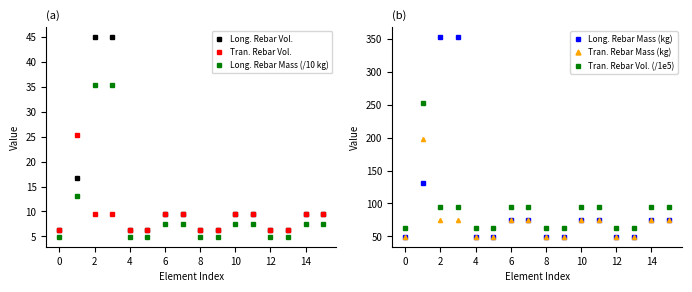

What is the difference between the maximum and minimum values in the Tran. Rebar Mass (kg) series?

148.8